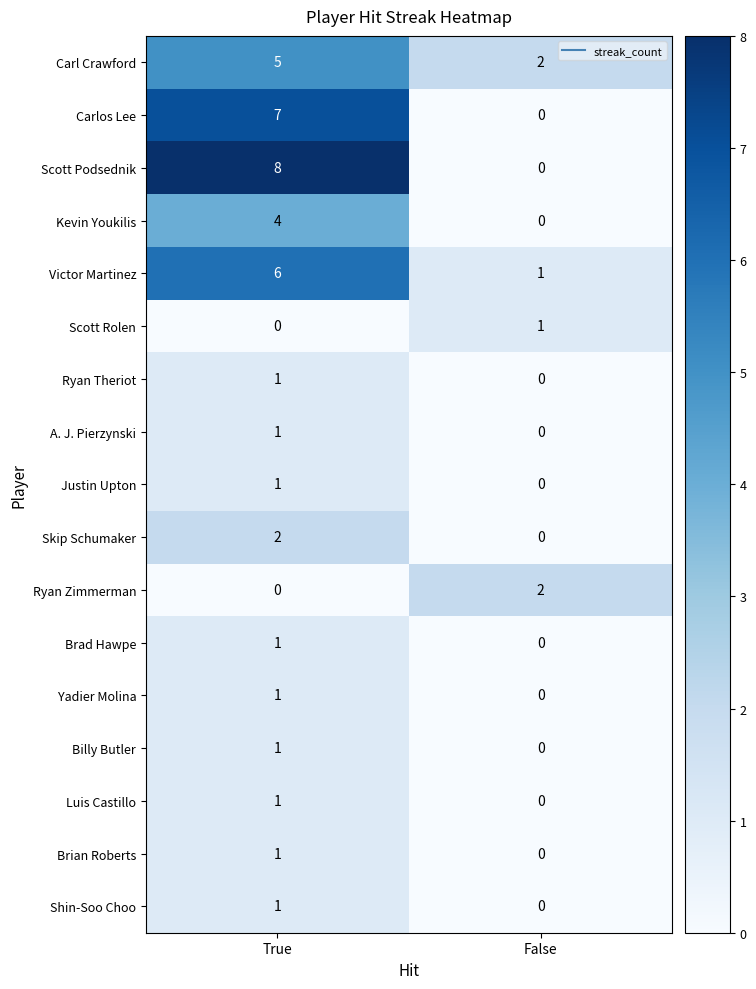

What is the difference between the maximum and minimum values in the Carl Crawford series?

3